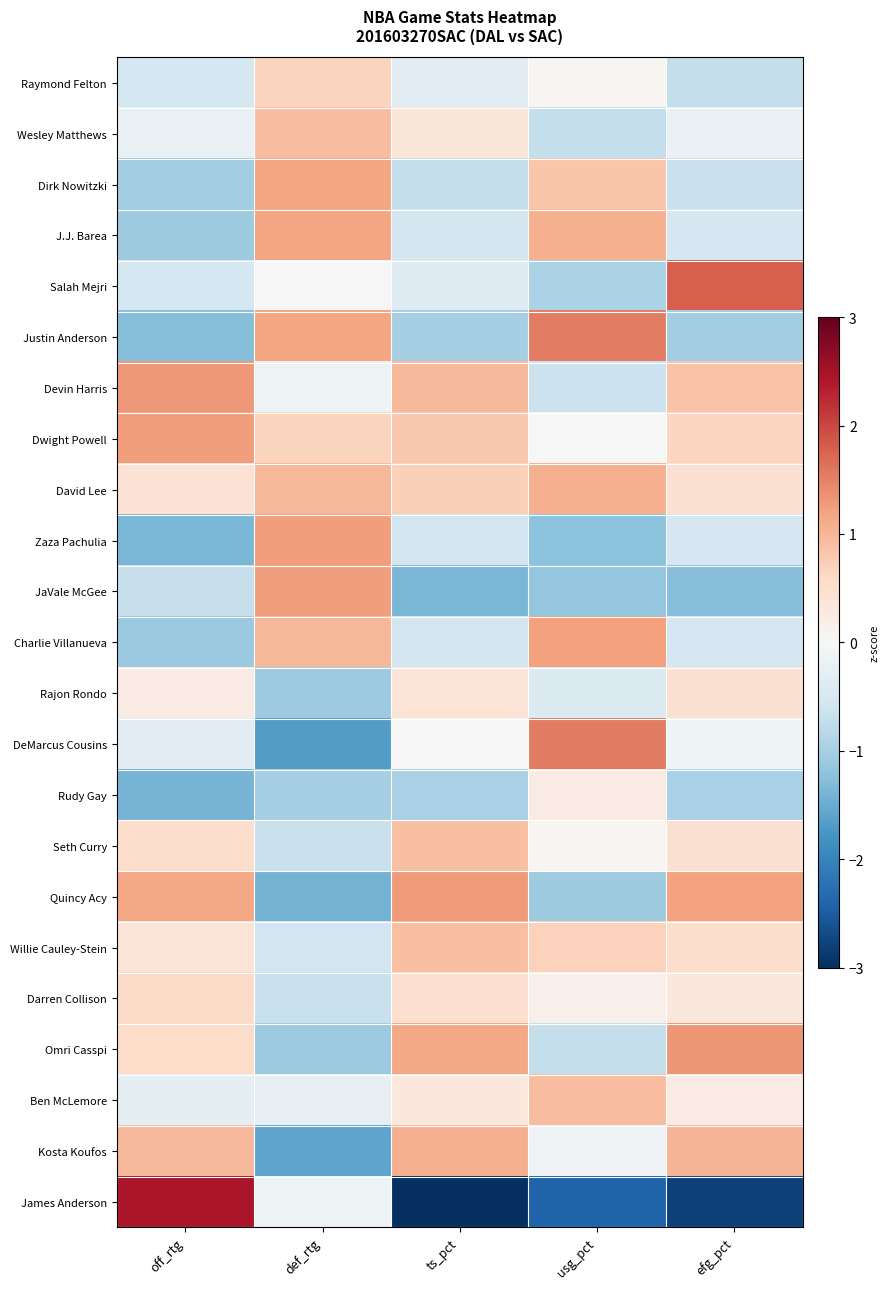

Which category has the lowest value across all series?

ts_pct